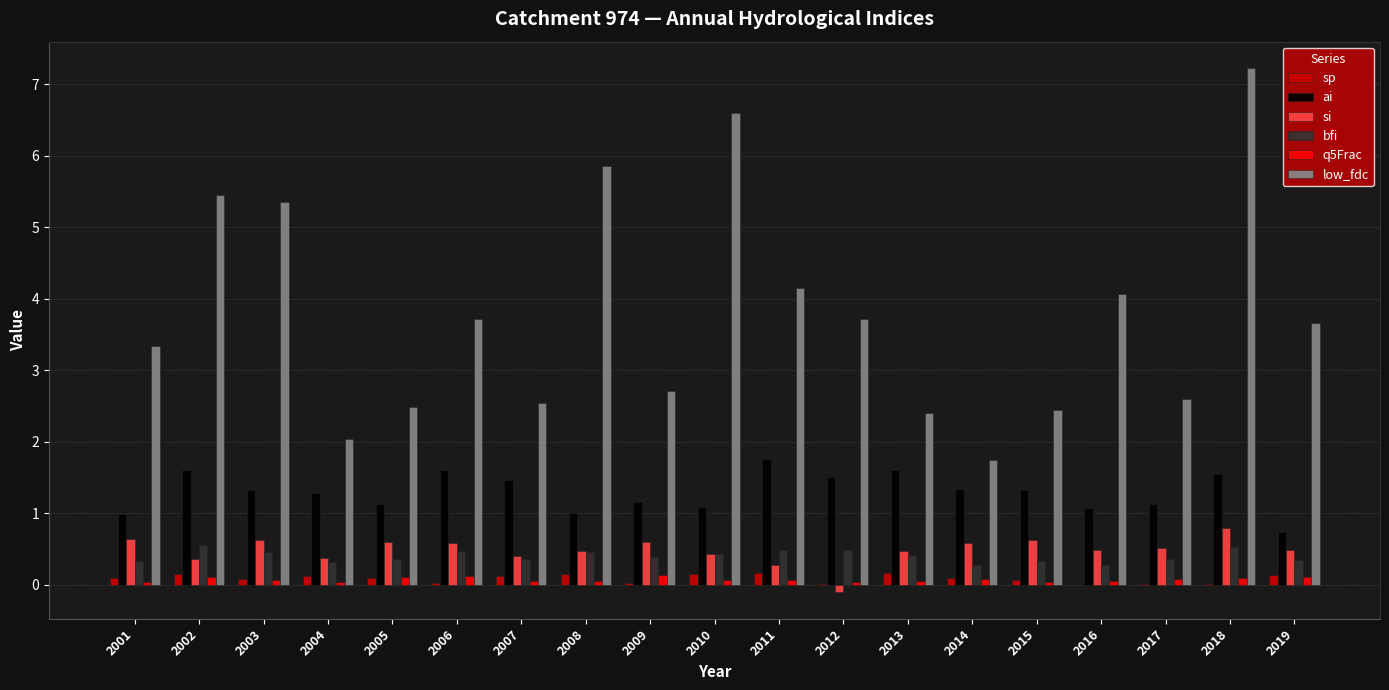

Which series has the largest total across all categories?

low_fdc